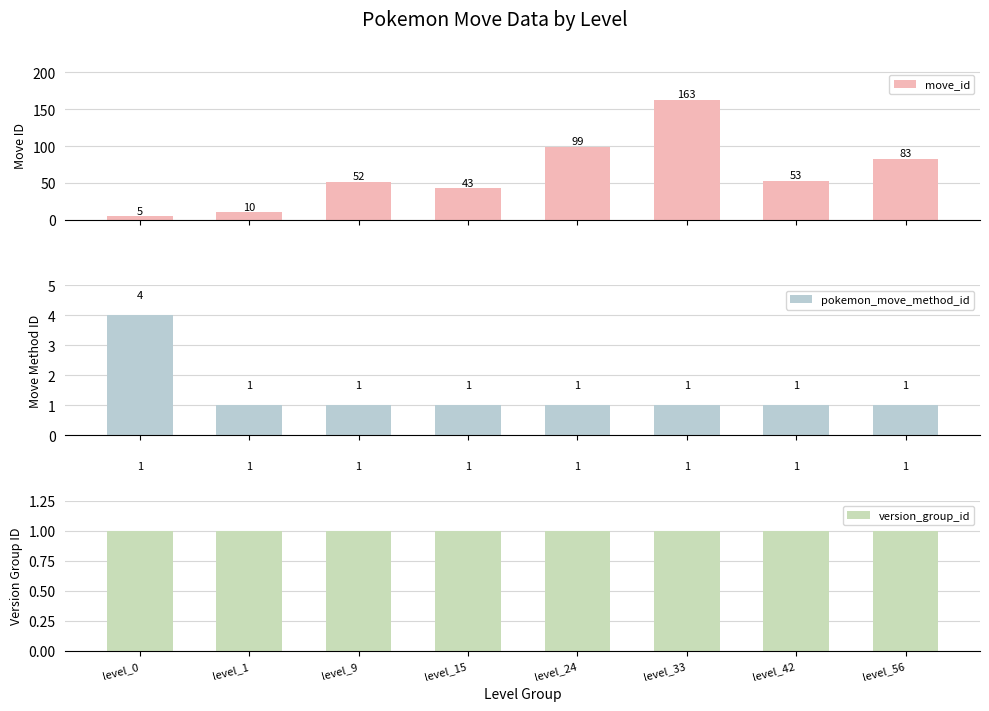

Reading right to left, list all the values displayed in this chart.

move_id: 83	53	163	99	43	52	10	5
pokemon_move_method_id: 1	1	1	1	1	1	1	4
version_group_id: 1	1	1	1	1	1	1	1